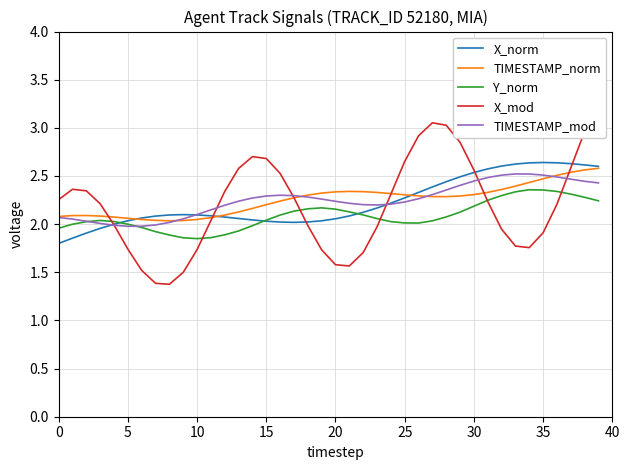

How many series are shown in this chart?

5